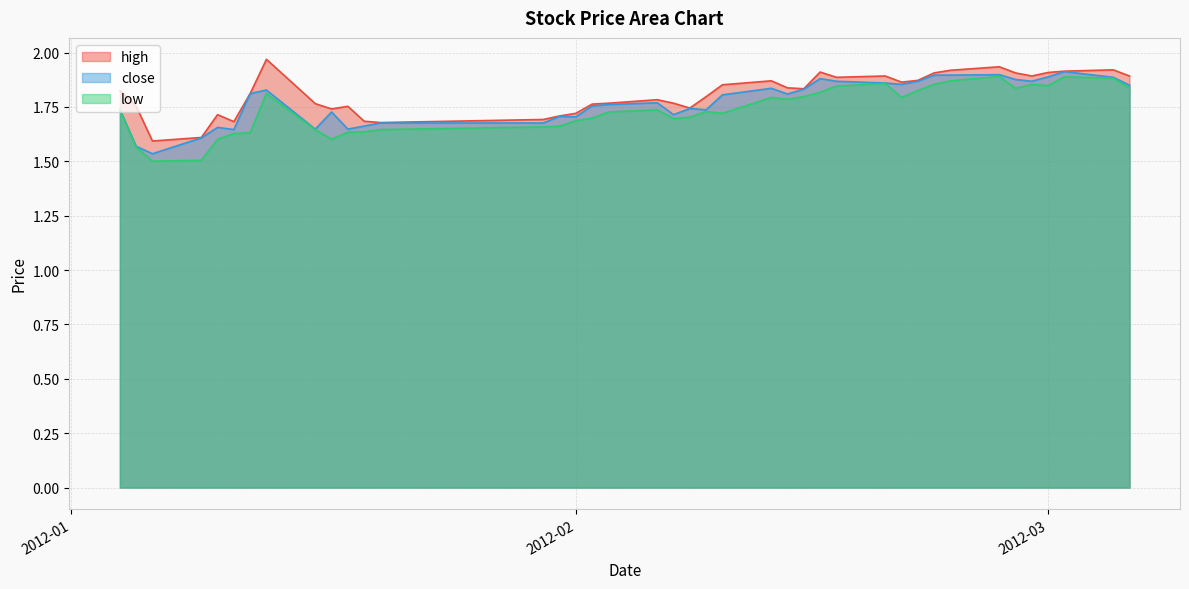

Where is the first local minimum for close?

2012-01-06